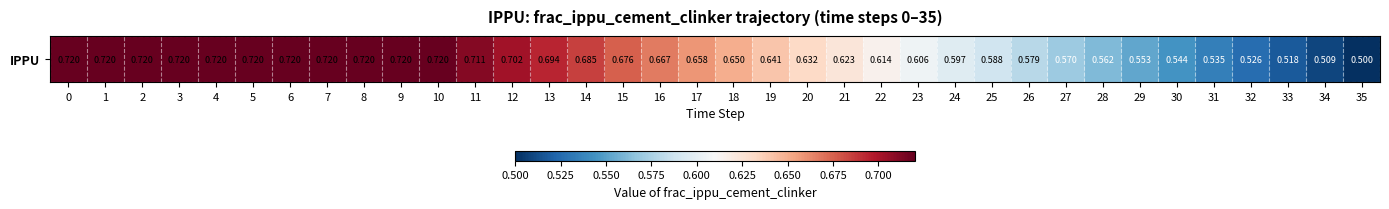

True or false: the data shows 0.6 at 28.

True